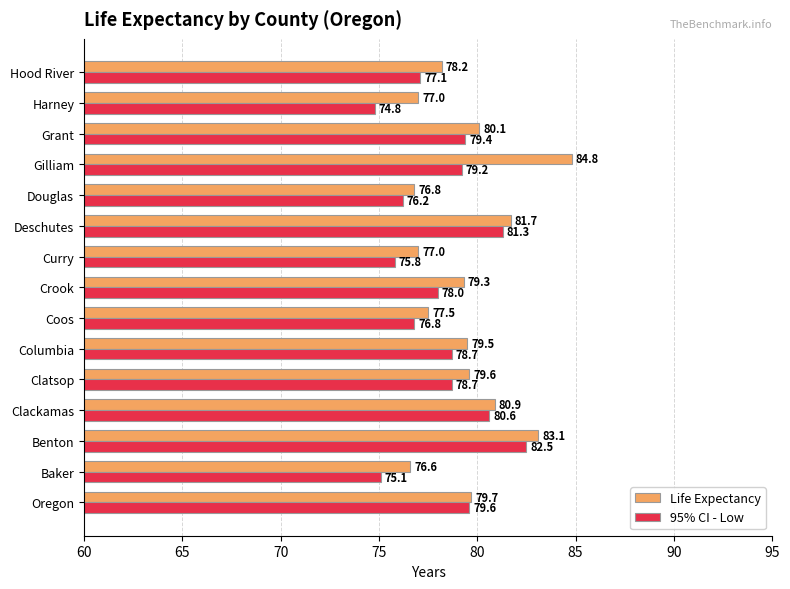

At which category is the sum across all series the highest?

Benton